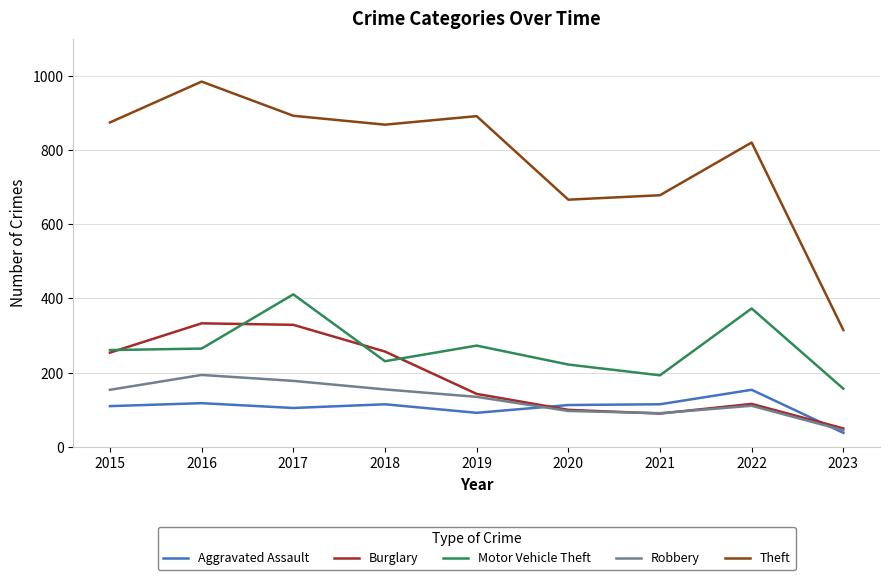

What is the lowest value of the Motor Vehicle Theft series?

157